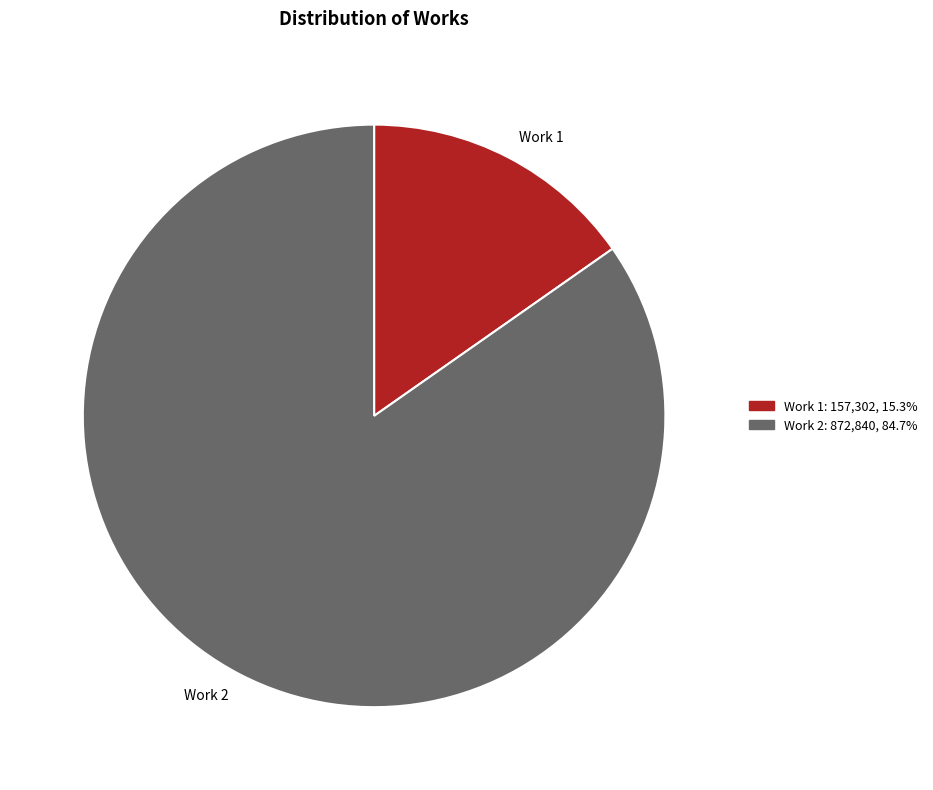

Is Work 2 the majority of the pie?

Yes